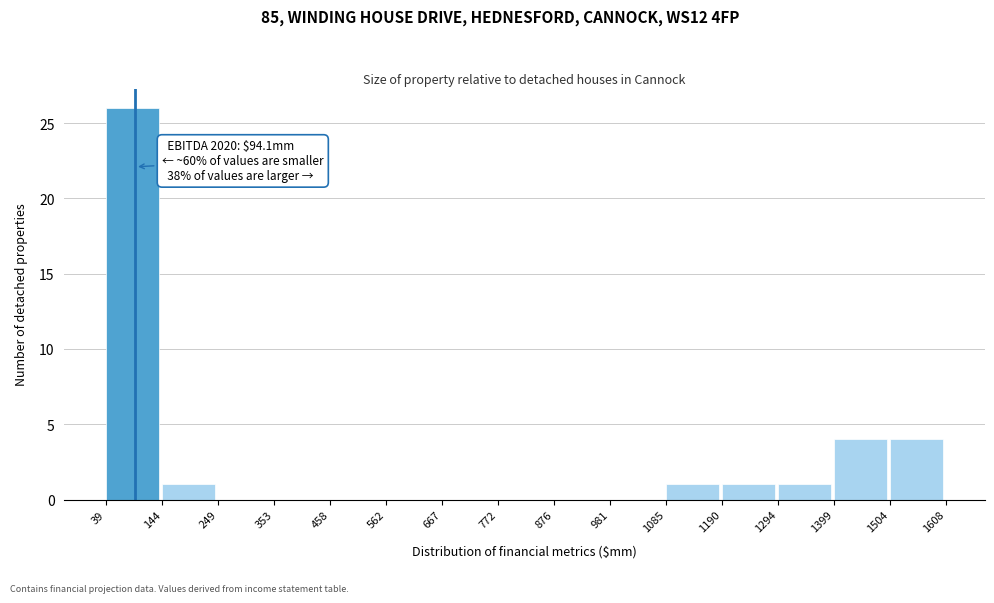

Over which range of the x-axis is the bar tallest?

39 to 144